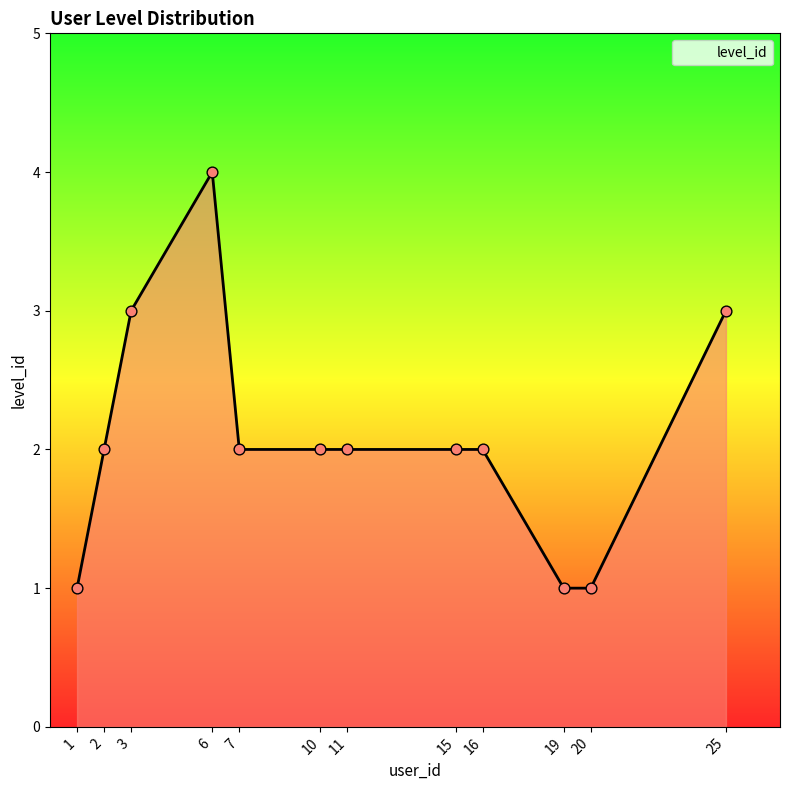

Approximately how many times larger is the value at 6 compared to 11?

2.0